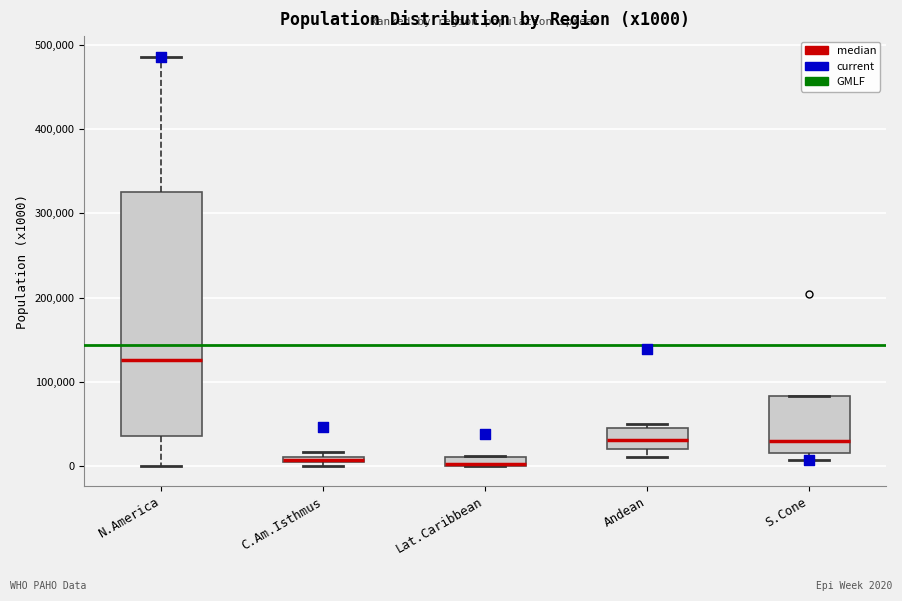

Where is the upper edge of the box for C.Am.Isthmus on the y-axis? The values are not printed on the chart, so give them approximately, as read against the axis.

10000